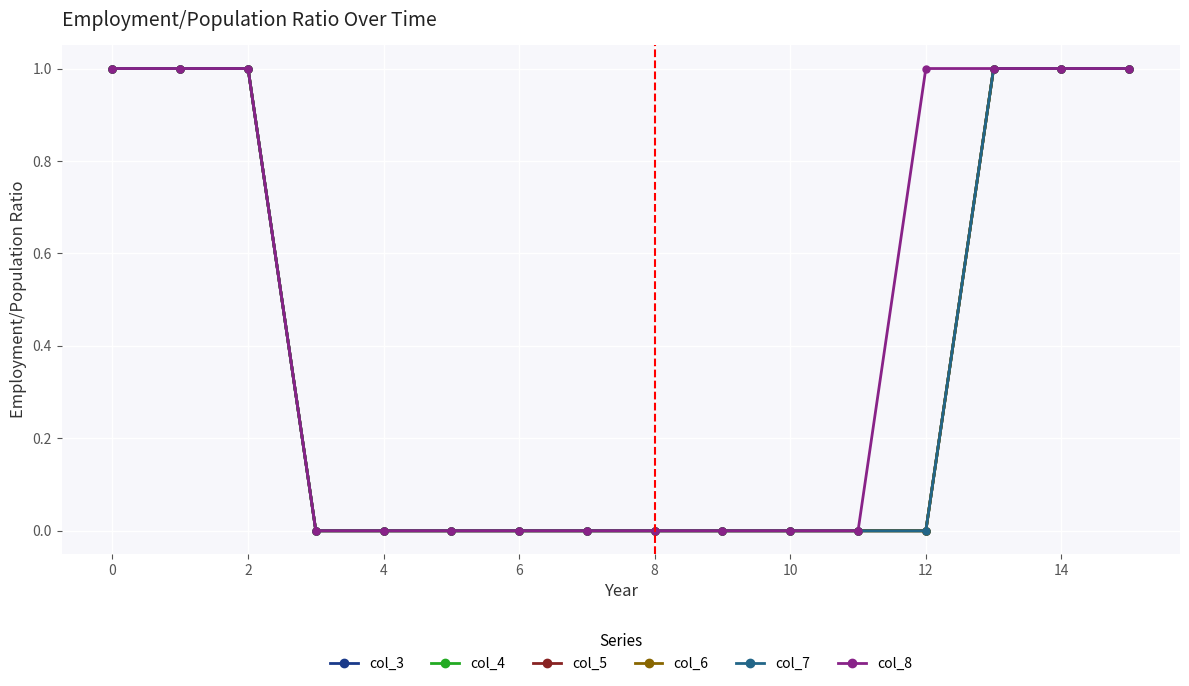

Does the chart have visible grid lines?

Yes